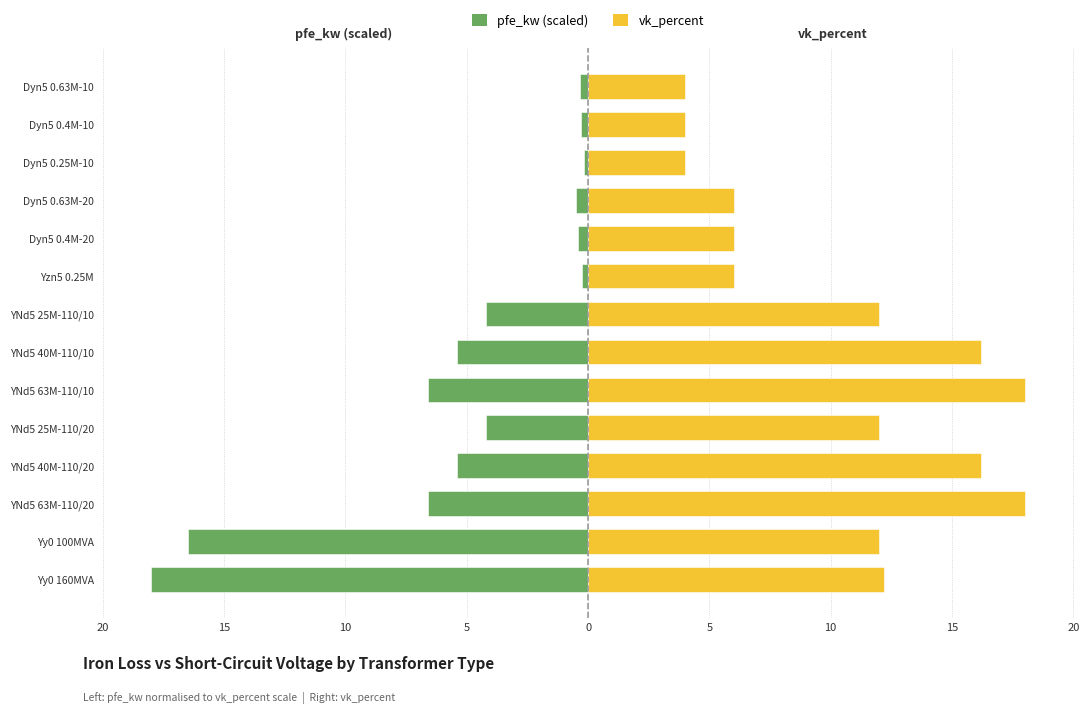

Reading right to left, list all the values displayed in this chart.

pfe_kw (scaled): -0.4	-0.3	-0.2	-0.5	-0.4	-0.2	-4.2	-5.4	-6.6	-4.2	-5.4	-6.6	-16.5	-18.0
vk_percent: 4.0	4.0	4.0	6.0	6.0	6.0	12.0	16.2	18.0	12.0	16.2	18.0	12.0	12.2